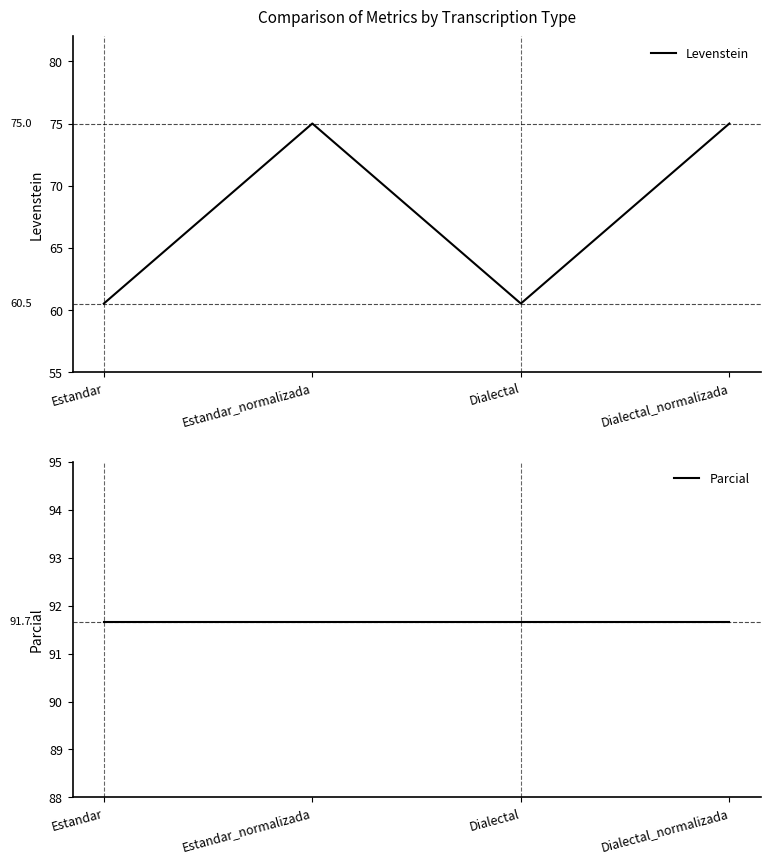

Rank the series at Estandar from highest to lowest value.

Parcial, Levenstein